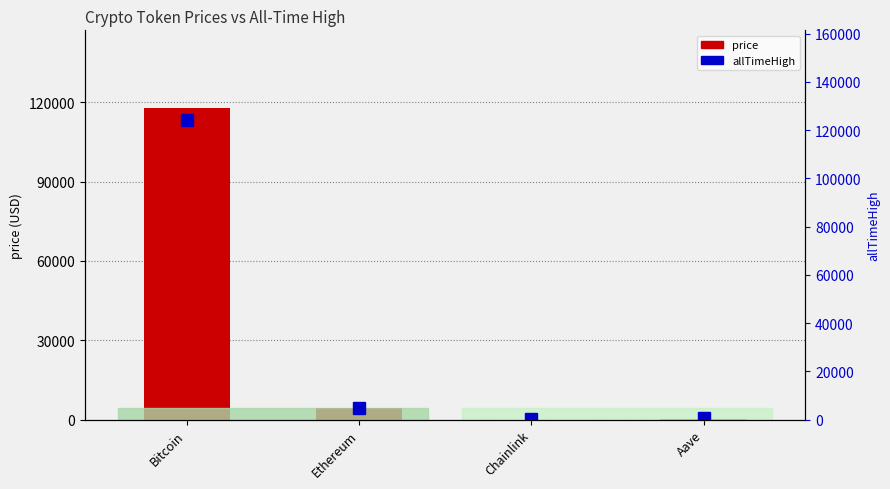

What is the difference between the second highest and minimum values in the allTimeHigh series?

4825.6